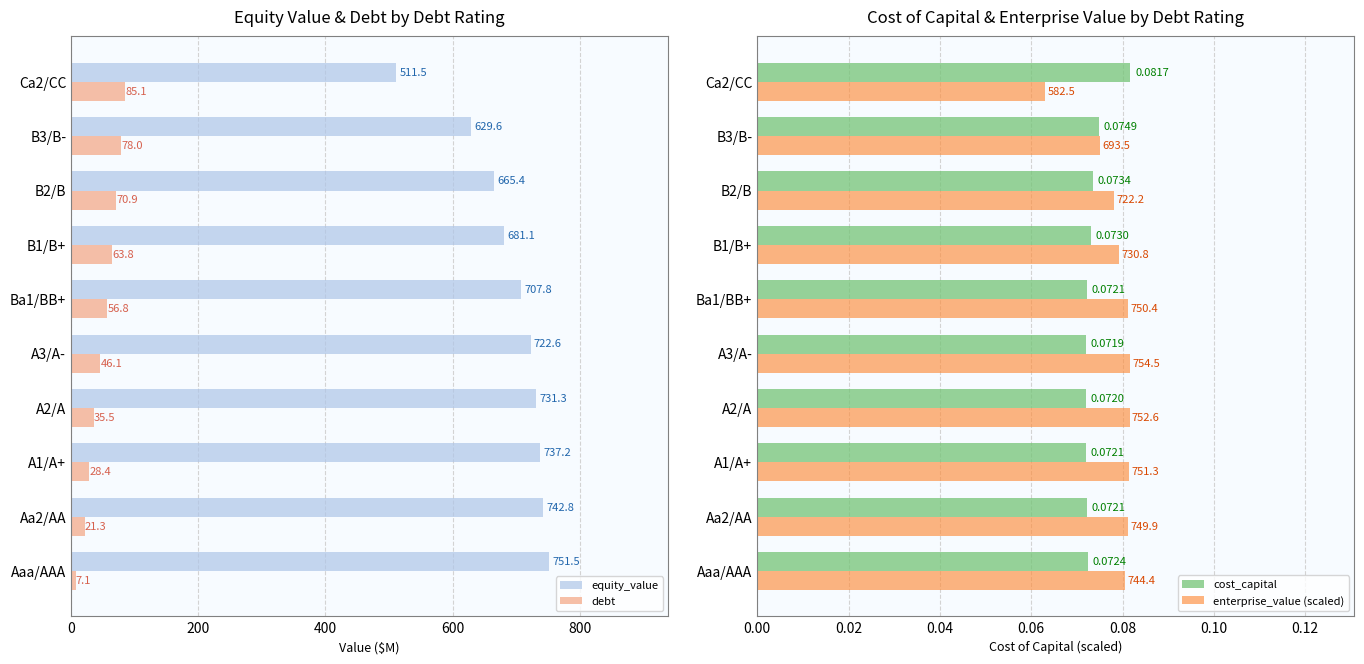

What is the minimum value shown in the chart?

0.1